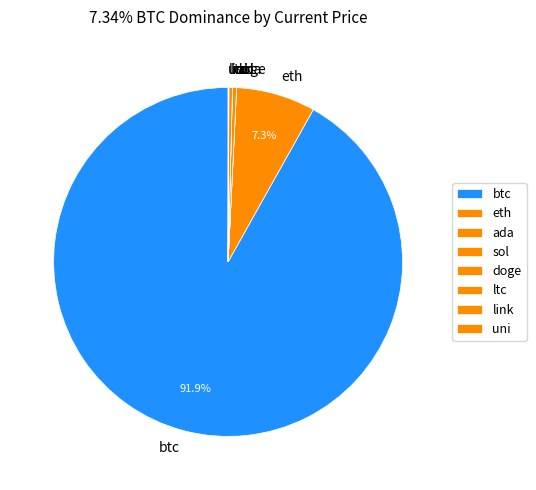

What is the largest slice in the pie chart?

btc